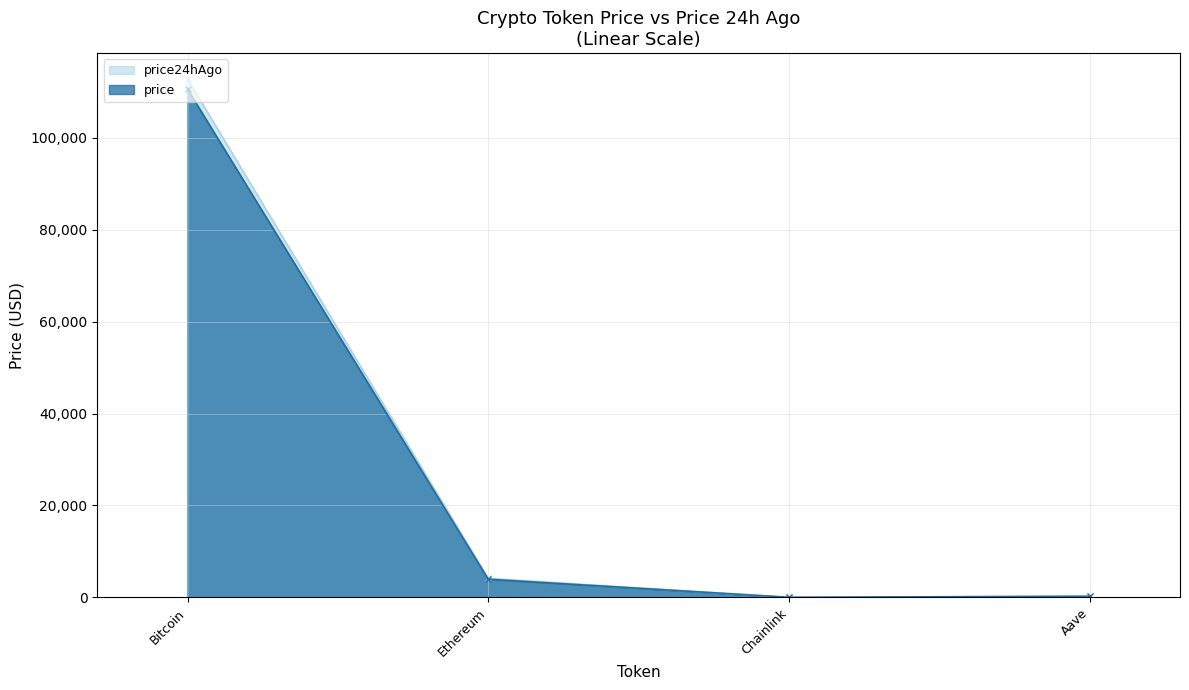

True or false: price and price24hAgo cross at least once.

False